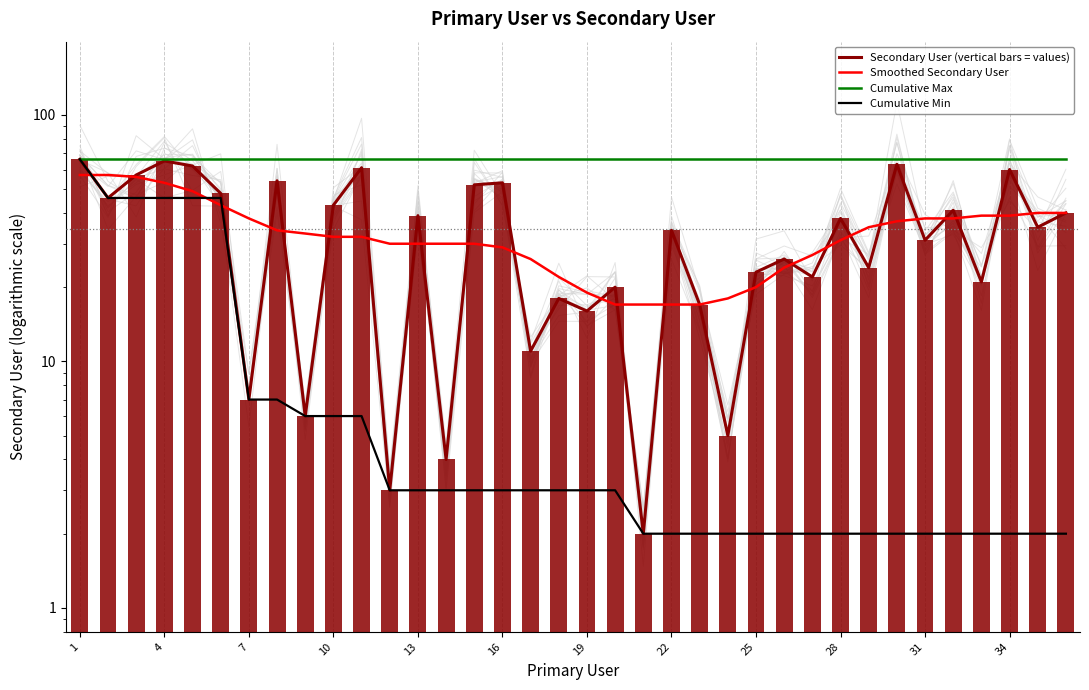

What is the spread (max minus min) of values at 16?

63